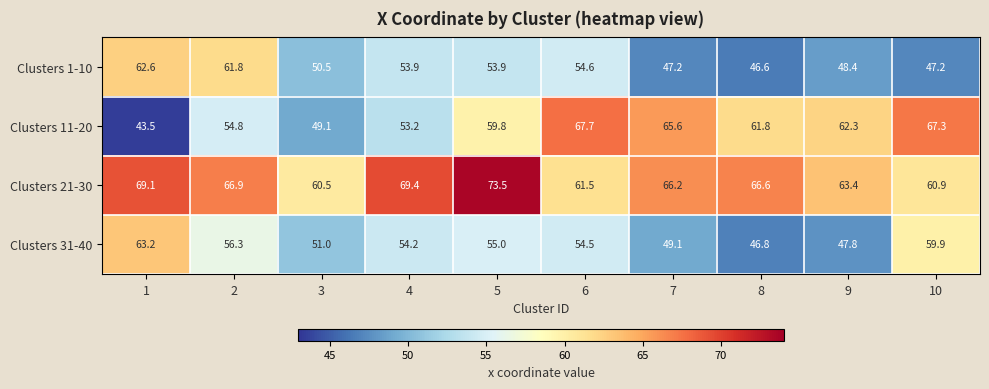

At how many categories does at least one series exceed 58?

10